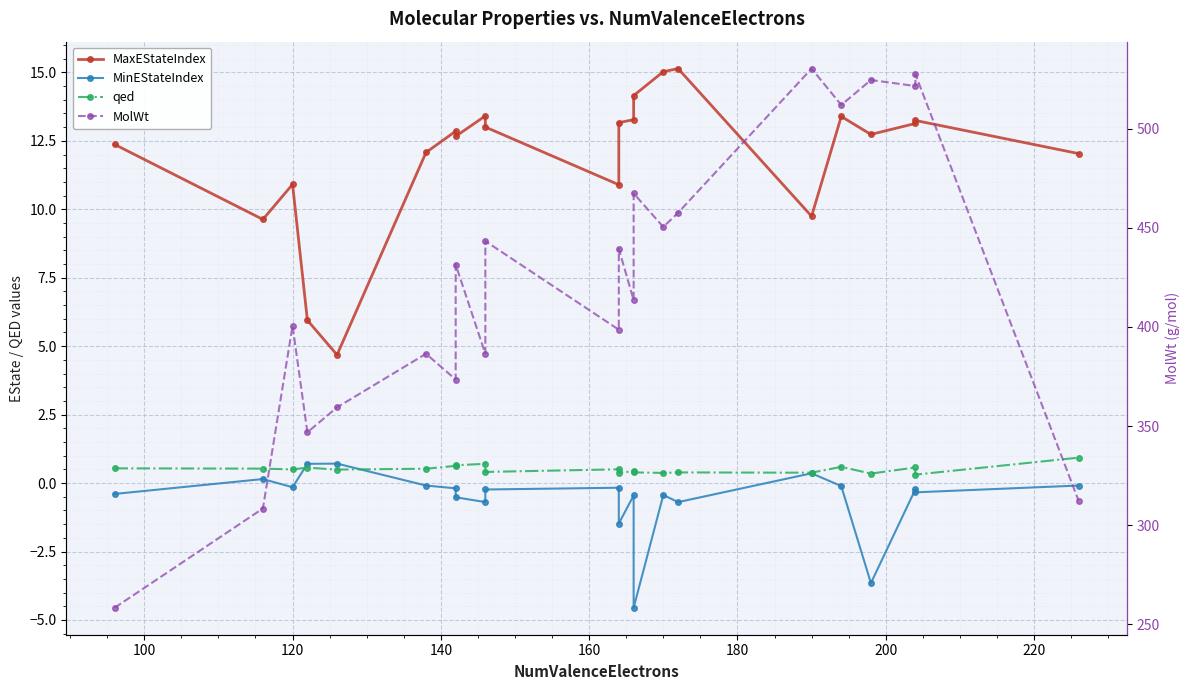

How many values in the MolWt series are below 431?

11